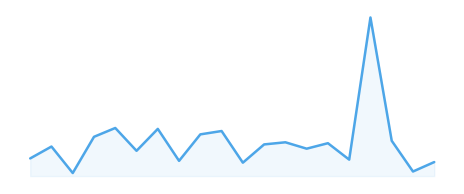

Does the chart have visible grid lines?

No